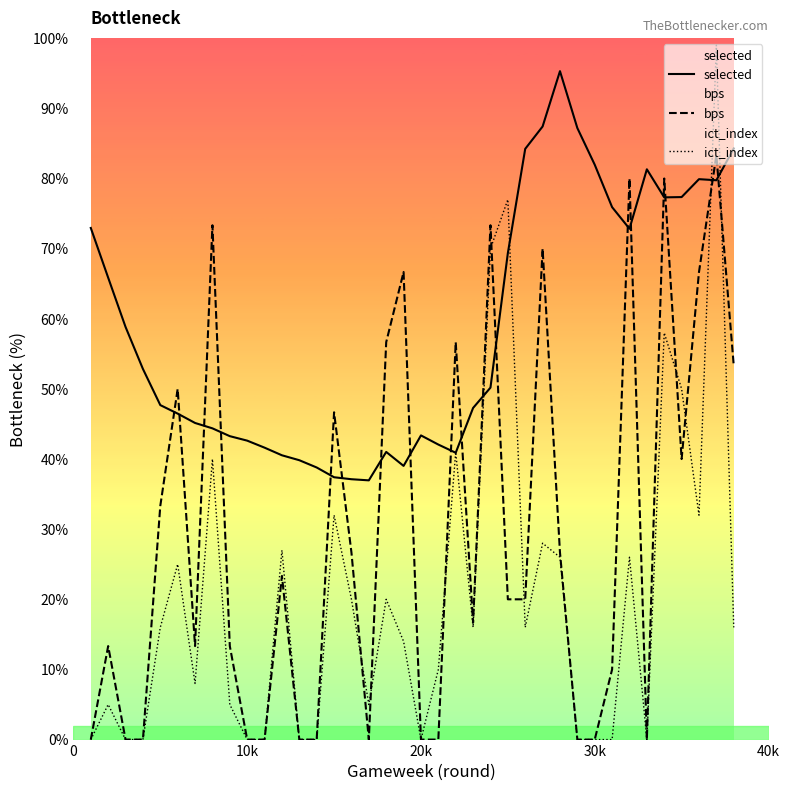

Which series ends up on top after the final intersection of bps and selected?

selected